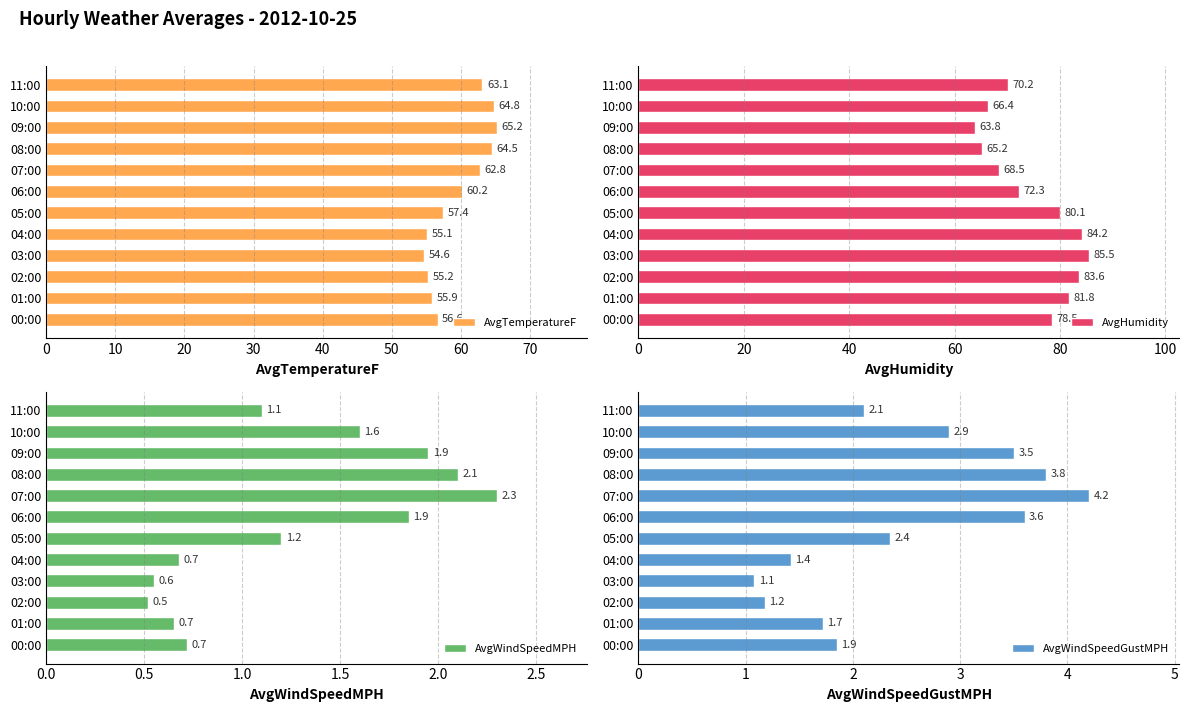

At which category does the chart reach its minimum across all series?

20